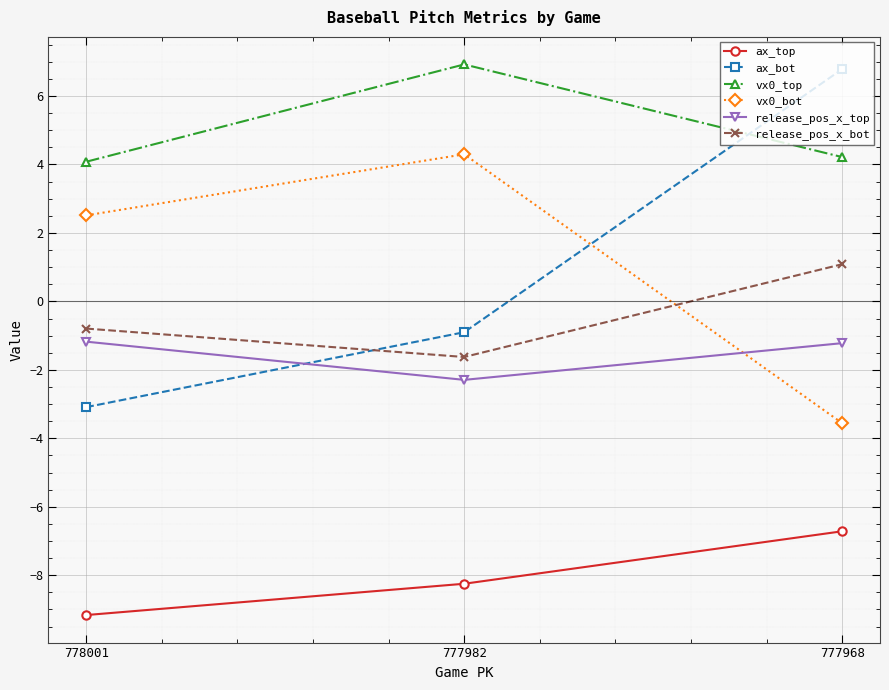

What are all the series names shown in the legend?

ax_top, ax_bot, vx0_top, vx0_bot, release_pos_x_top, release_pos_x_bot